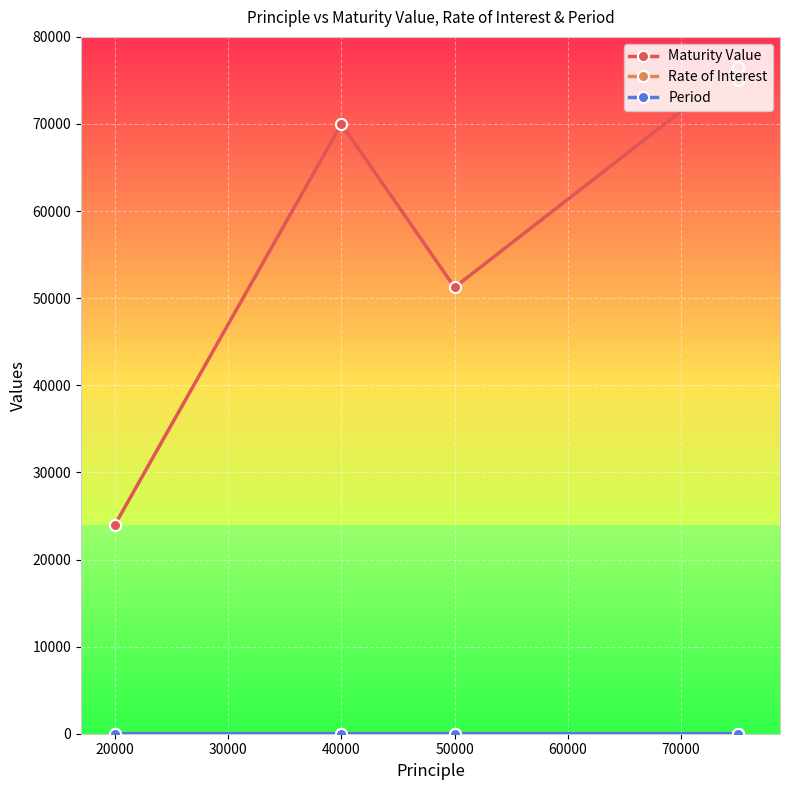

Reading right to left, what are all the values shown in this chart?

Maturity Value: 75045.3	76500.0	51250.0	70000.0	24000.0
Rate of Interest: 13.0	12.0	10.0	15.0	10.0
Period: 2.0	2.0	3.0	5.0	2.0